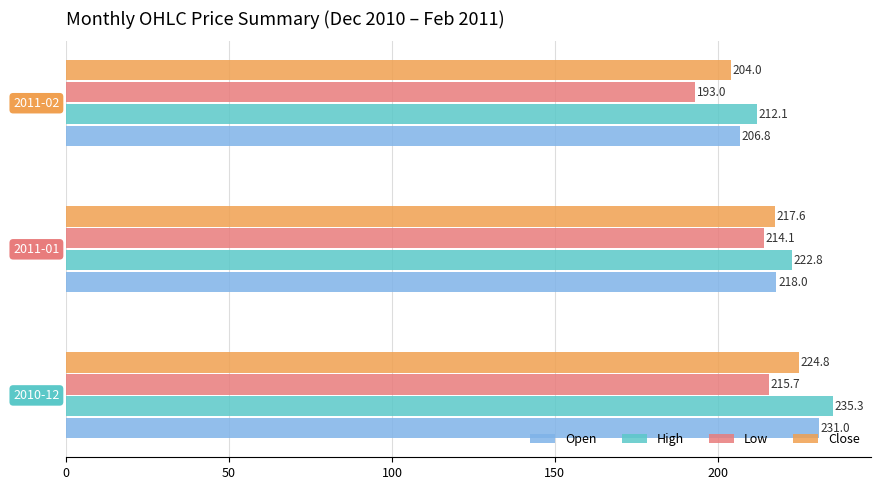

What is the difference between the maximum and minimum values in the High series?

23.2